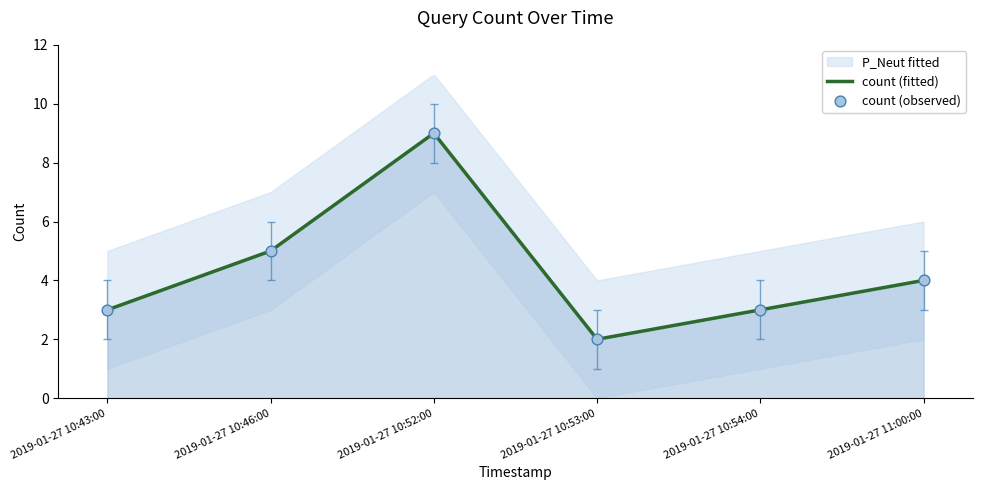

What is the ratio of the value at 2019-01-27 10:43:00 to the value at 2019-01-27 11:00:00?

0.8